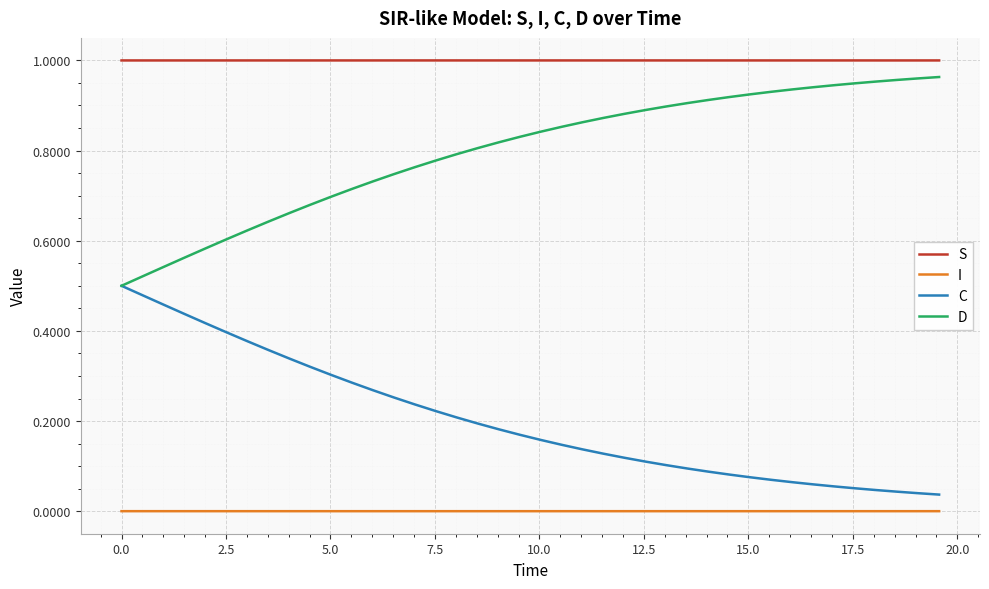

Rank the series by their average value, from lowest to highest.

I, C, D, S